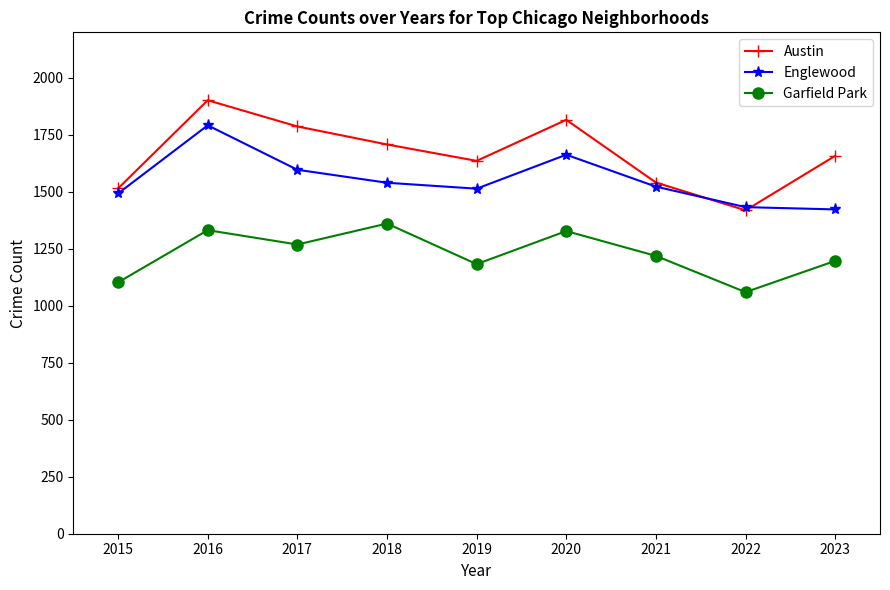

Which series changed the most between 2017 and 2022?

Austin